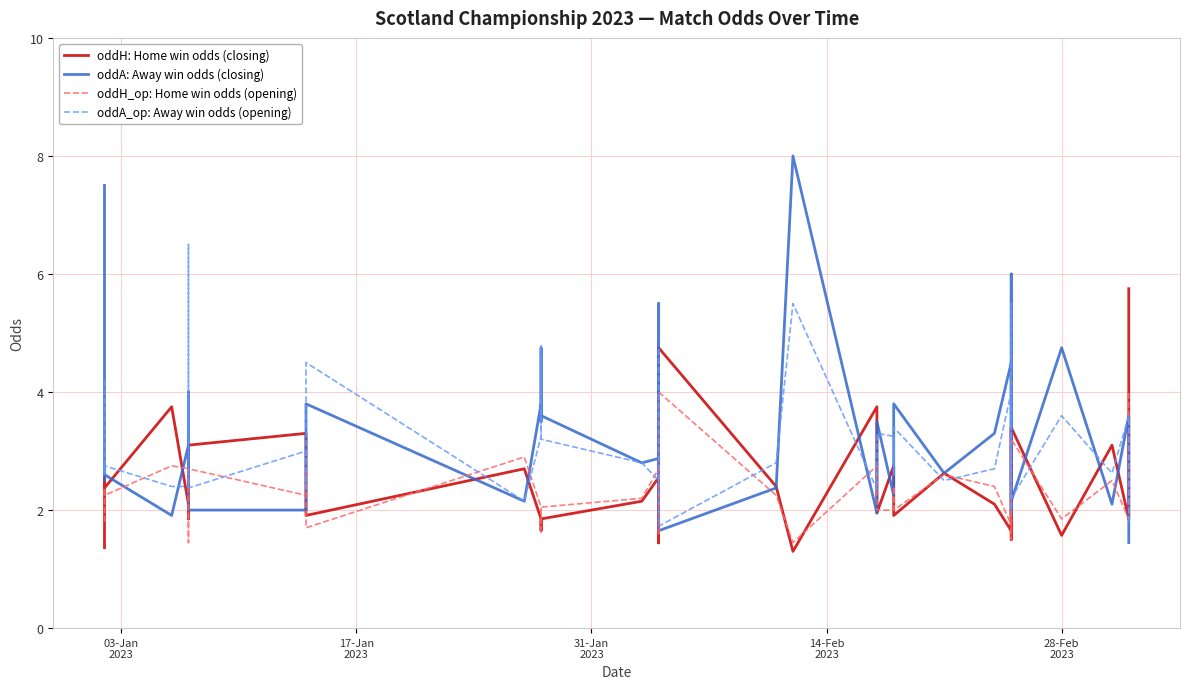

What is the value of the oddA_op: Away win odds (opening) point at the 15th from the left?

3.2